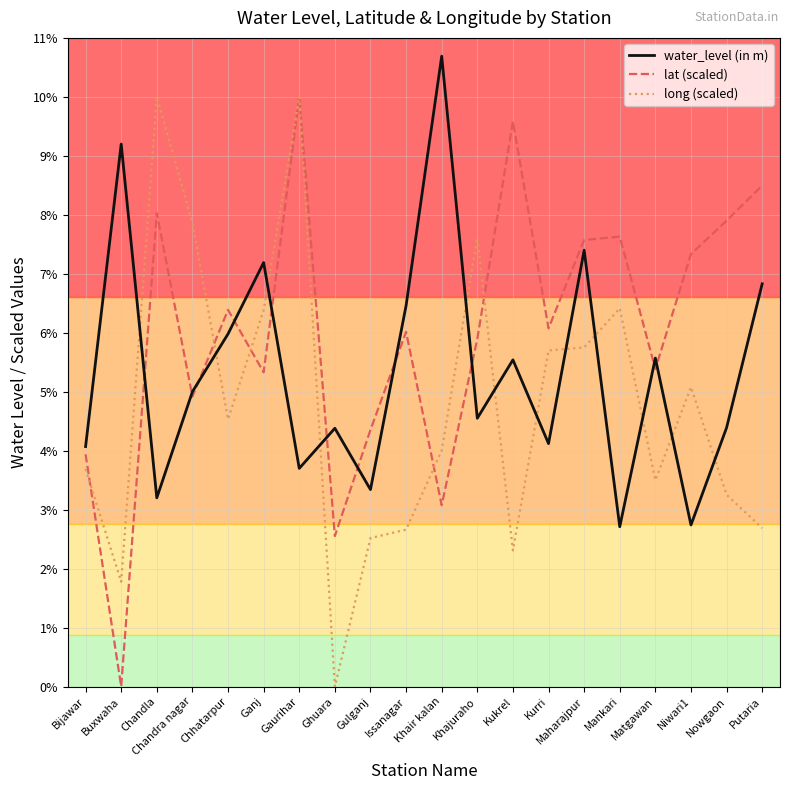

Is the value of long (scaled) at Putaria greater than the value of water_level (in m) at Matgawan?

No